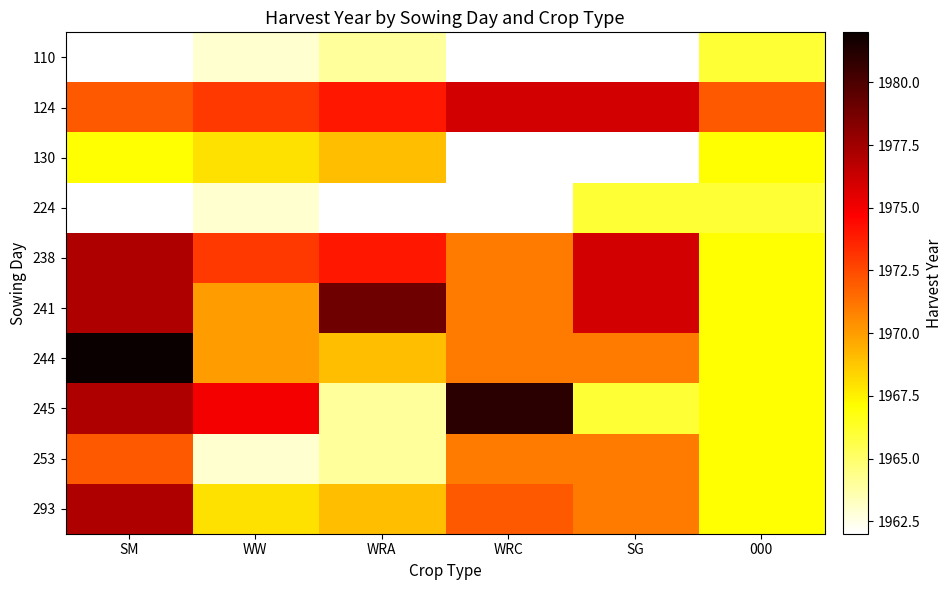

What is the minimum value shown in the chart?

1962